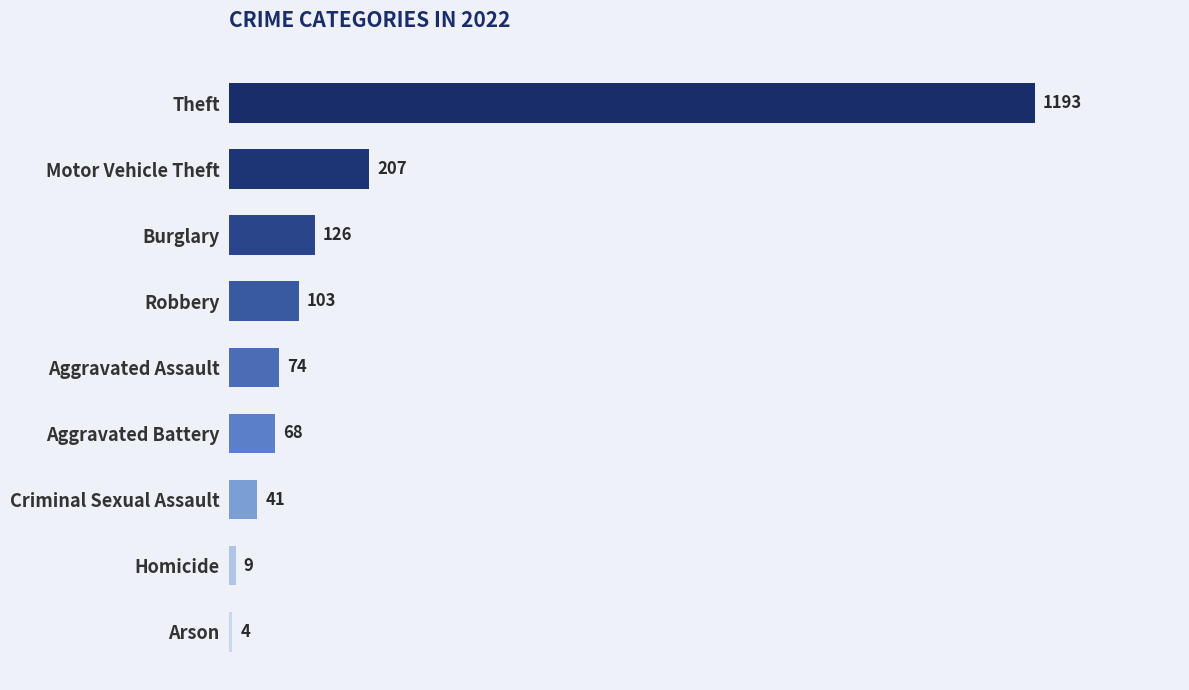

Which has a higher value, Arson or Theft?

Theft